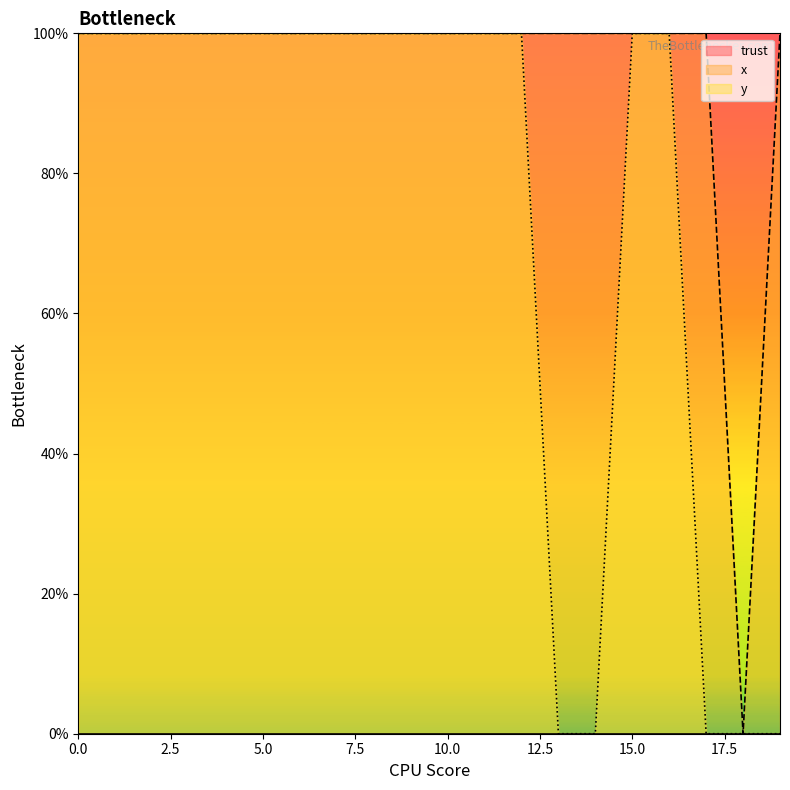

What is the sum of the y values at 6 and 19?

100